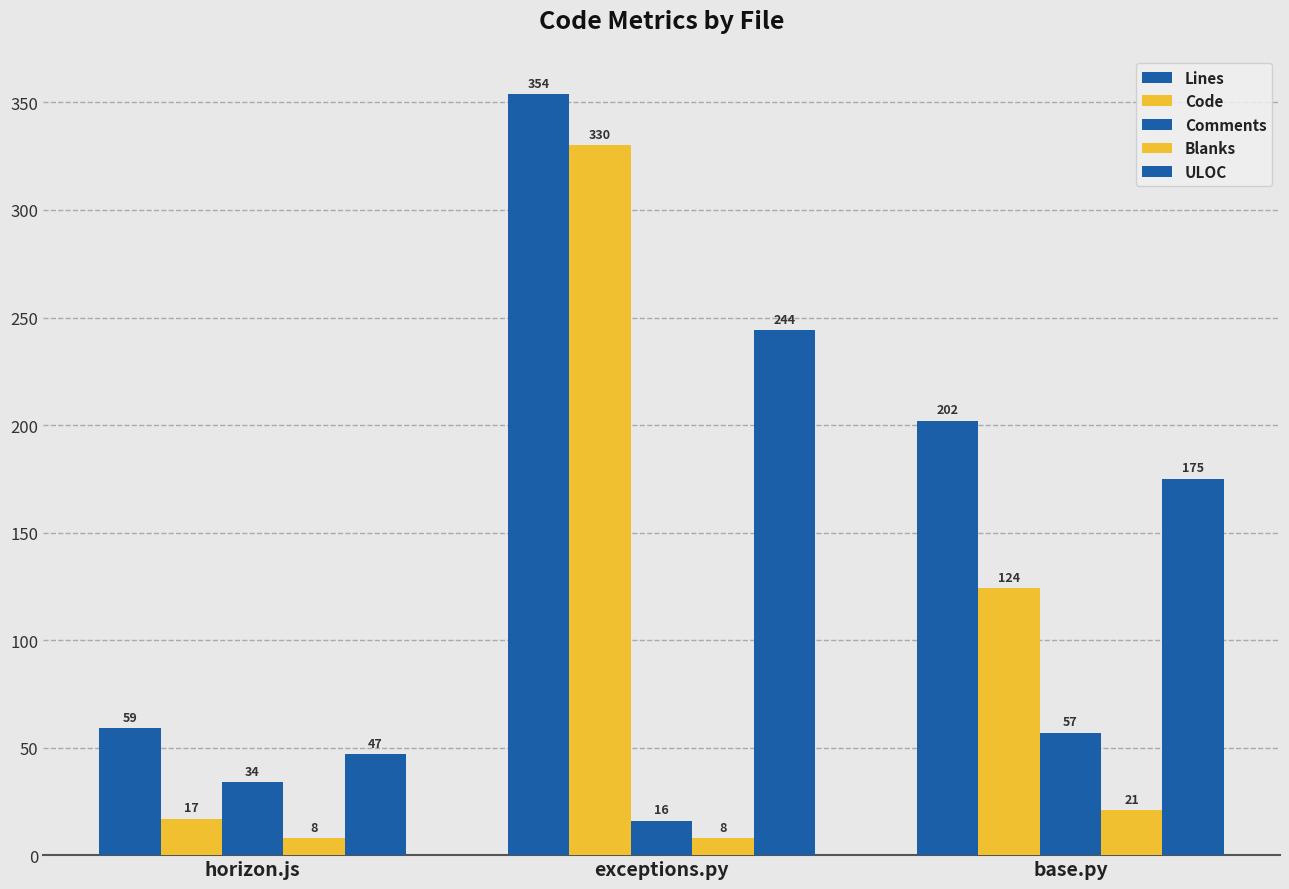

What is the label of the 3rd bar from the left?

base.py